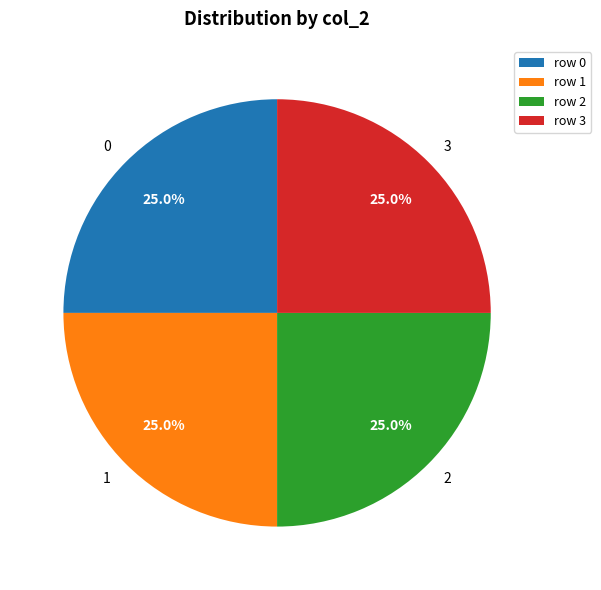

What is the ratio of the value at 1 to the value at 2?

1.0